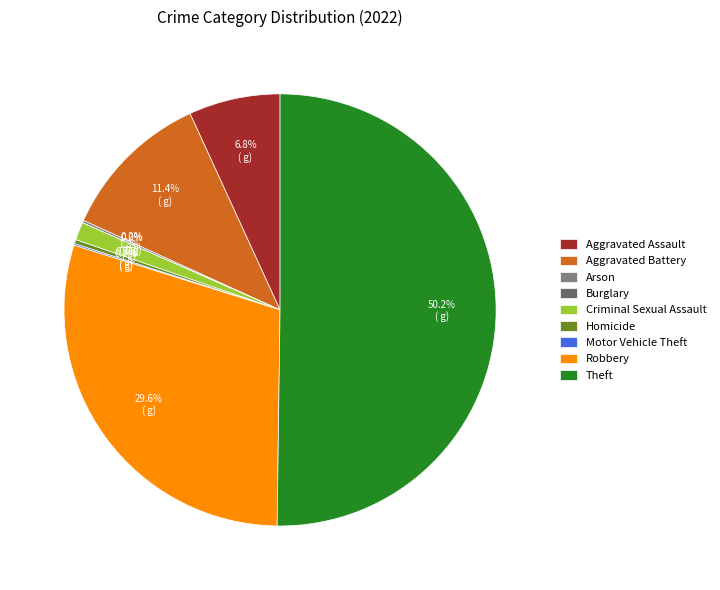

The Theft slice represents 50% of the pie. True or false?

True